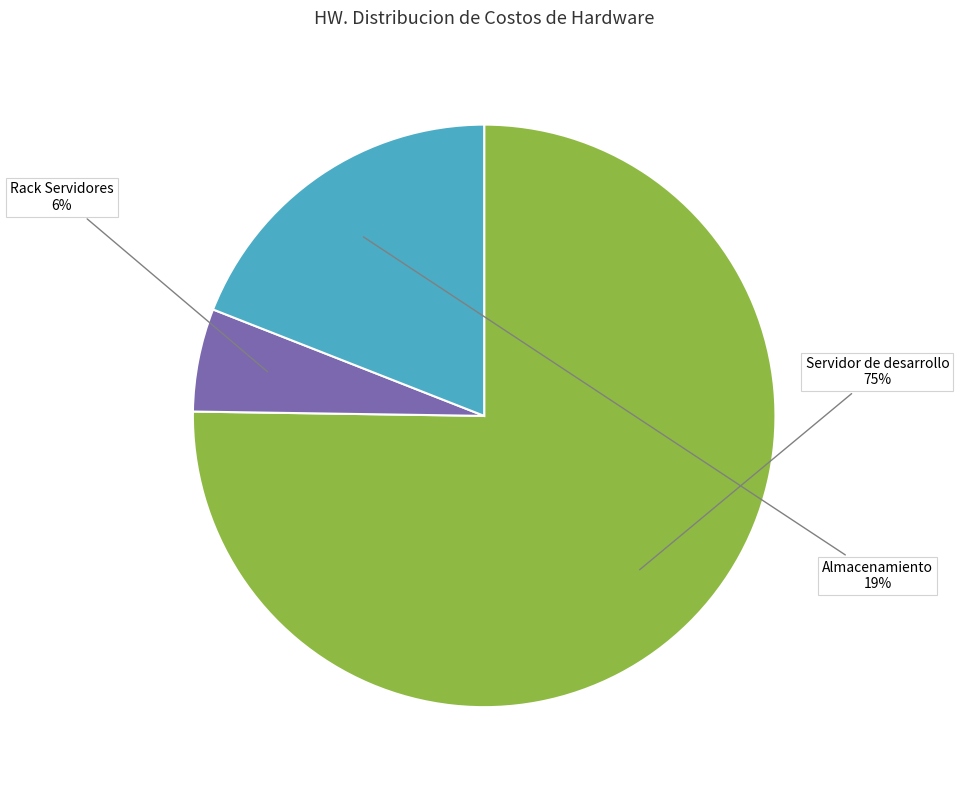

What percentage is the Rack Servidores slice, to the nearest percent?

6%